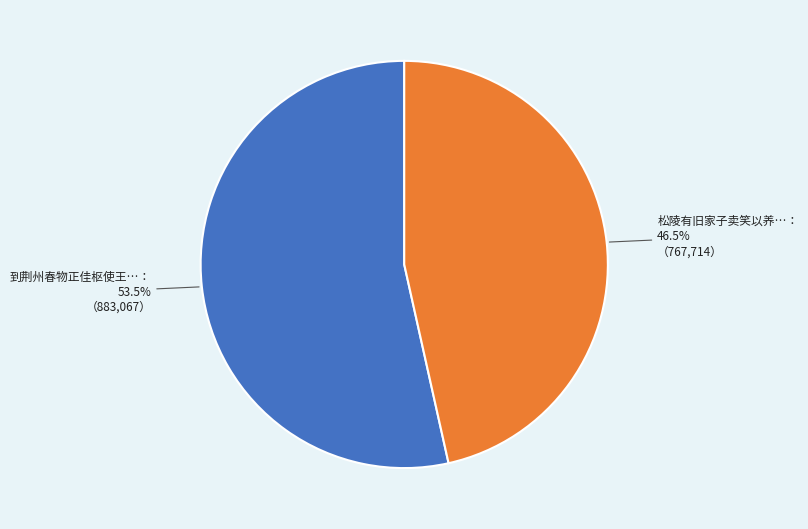

How many slices are in this pie chart?

2